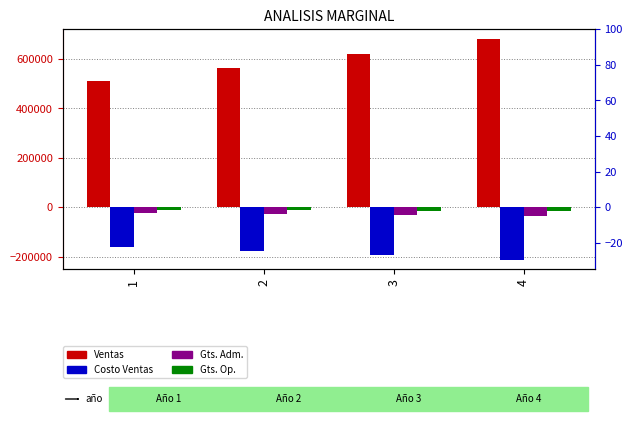

Between 1 and 4, which is larger?

4